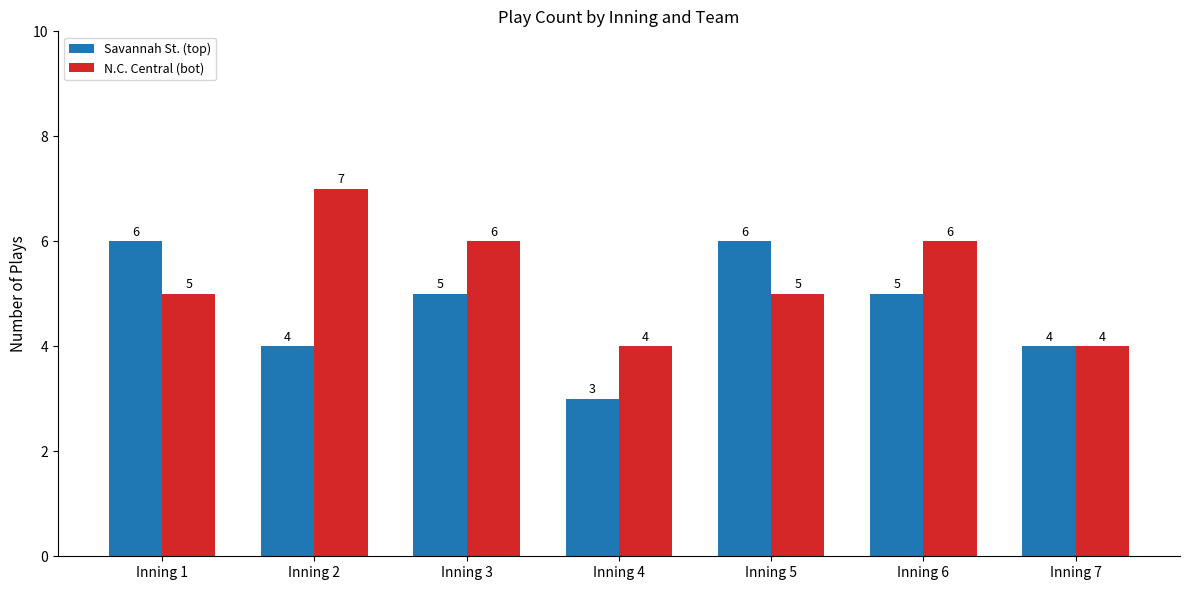

How many distinct data groups are displayed?

2